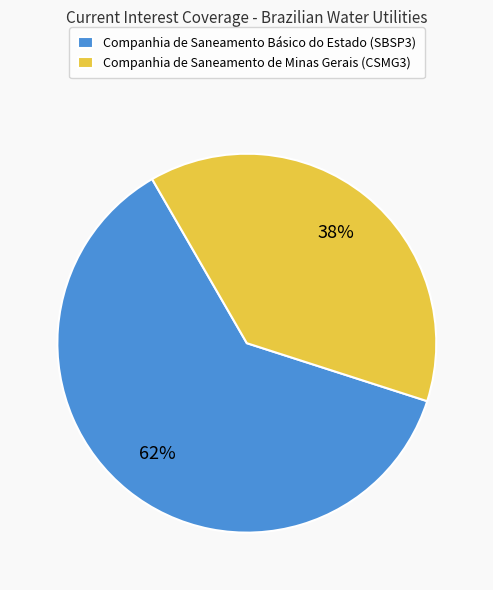

How many segments does this pie chart have?

2